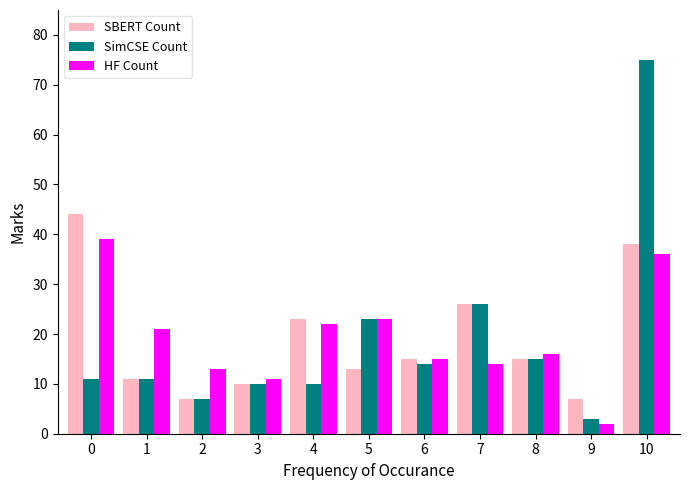

Is it true that SBERT Count equals 12 at 2?

False